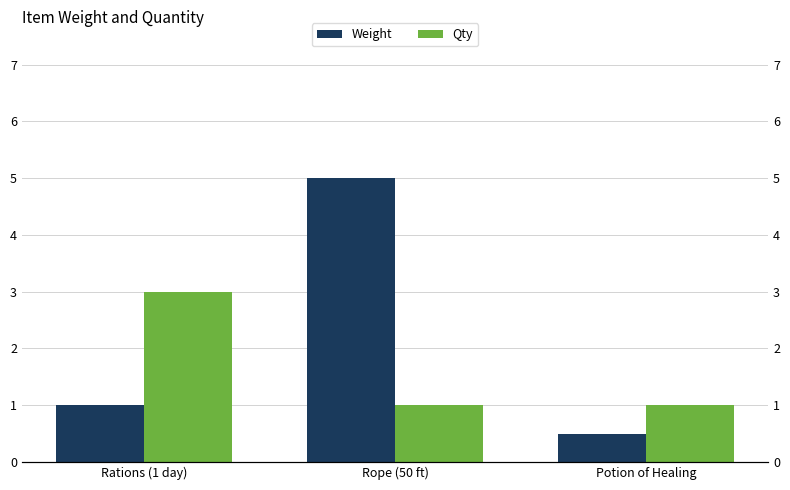

Is it true that Qty equals 1.6 at Rope (50 ft)?

False